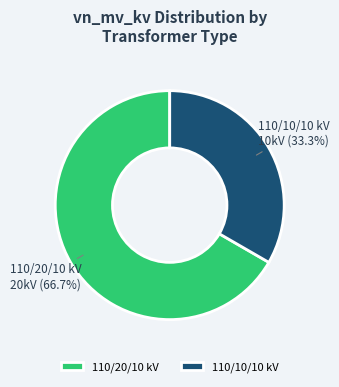

Is there any slice that represents more than half of the pie?

Yes